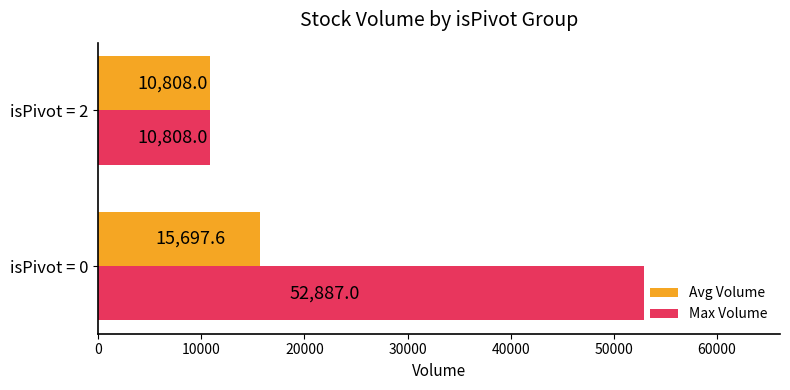

How many Max Volume values are between 10808 and 52887?

2